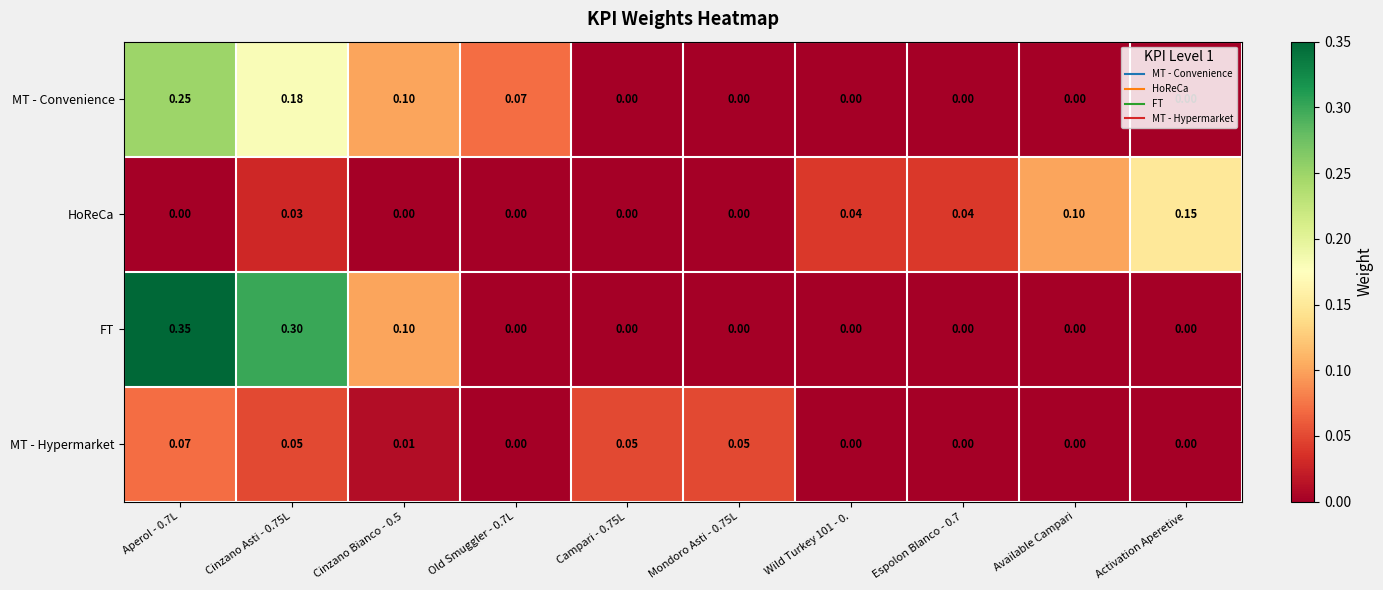

Between Aperol - 0.7L and Old Smuggler - 0.7L, which series saw the biggest shift?

FT